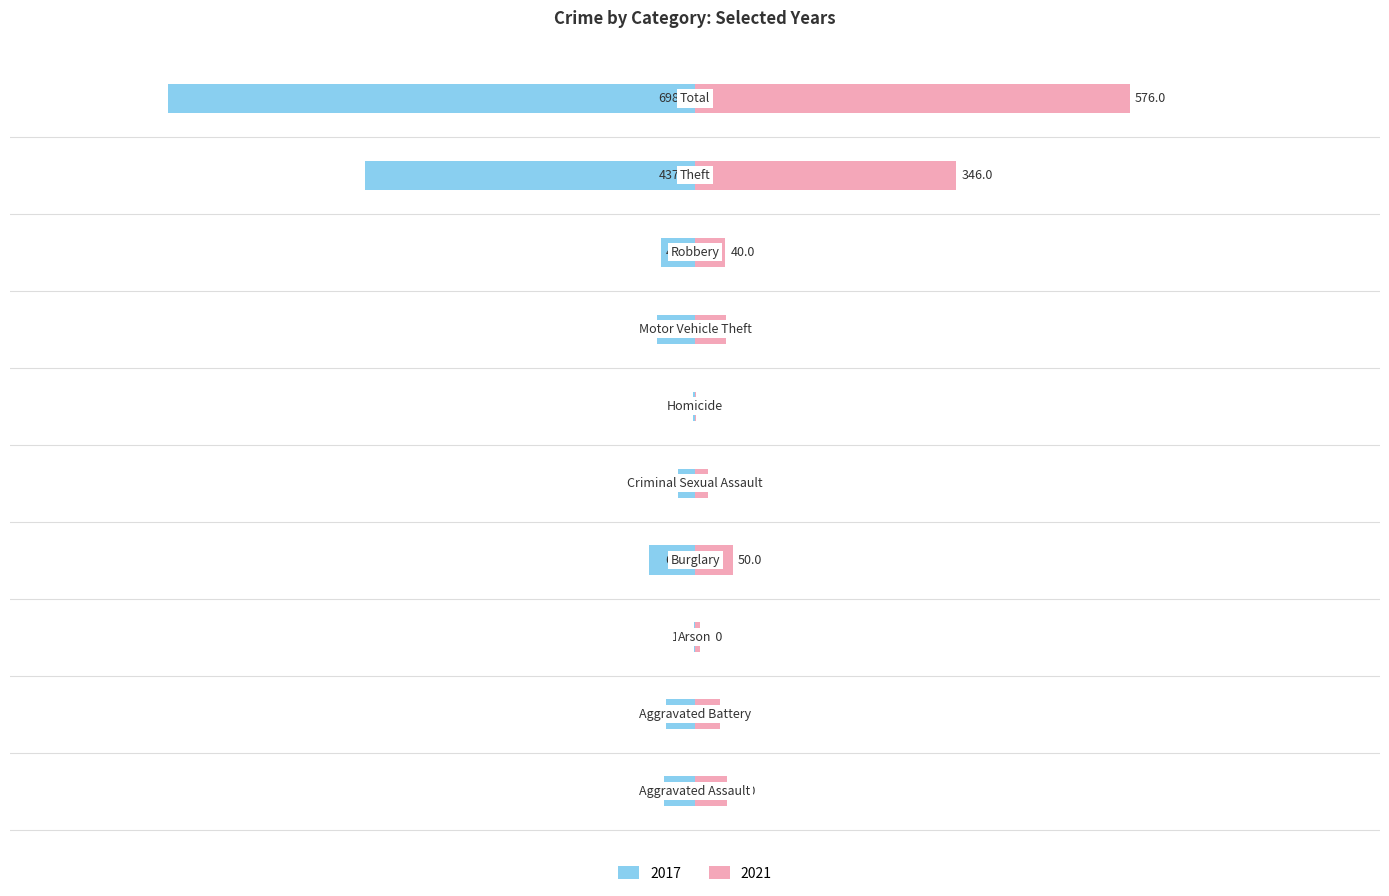

What is the label of the 8th bar from the right?

Arson